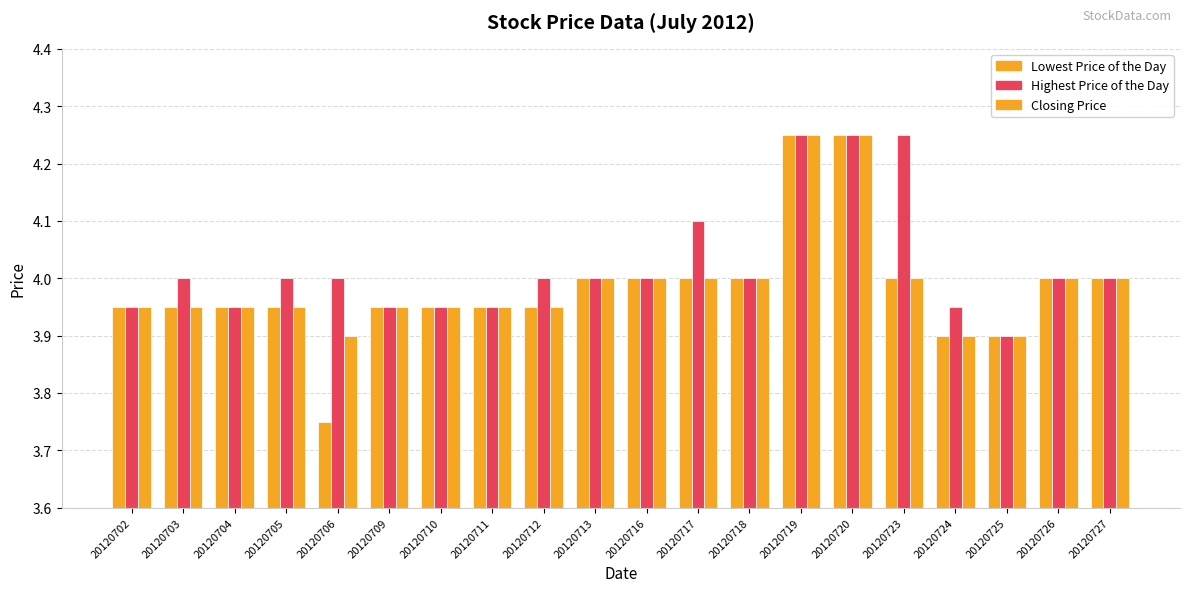

Rank the series by their maximum value, from highest to lowest.

Lowest Price of the Day, Highest Price of the Day, Closing Price